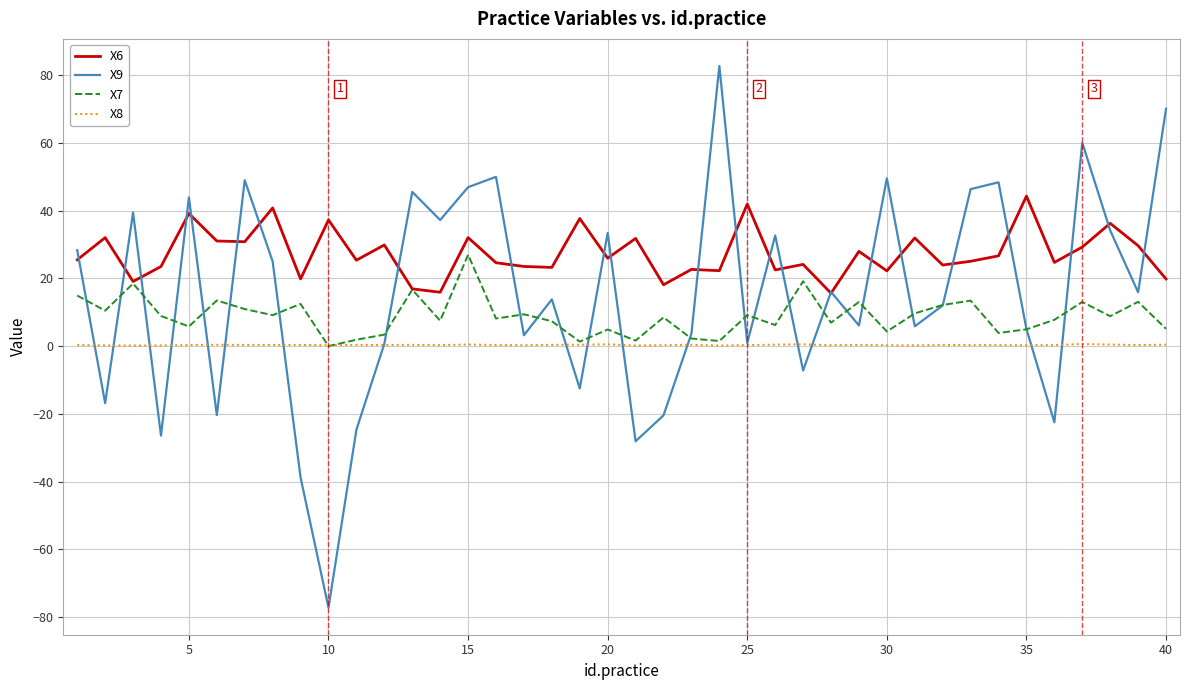

What is the maximum value for X7?

27.0